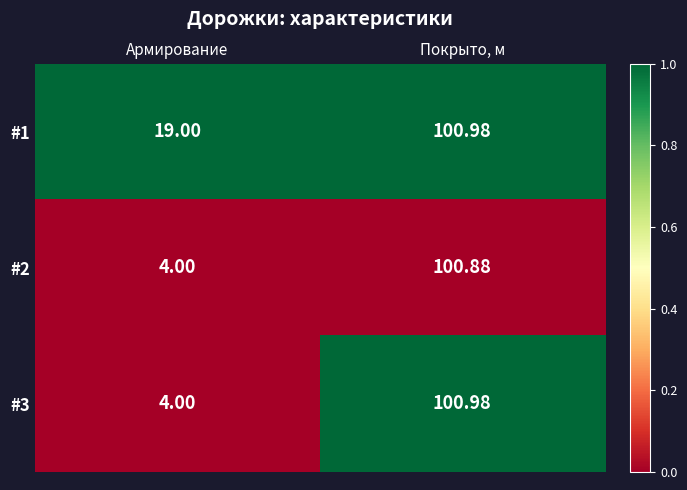

Where does the #2 series first go above 100?

Покрыто, м